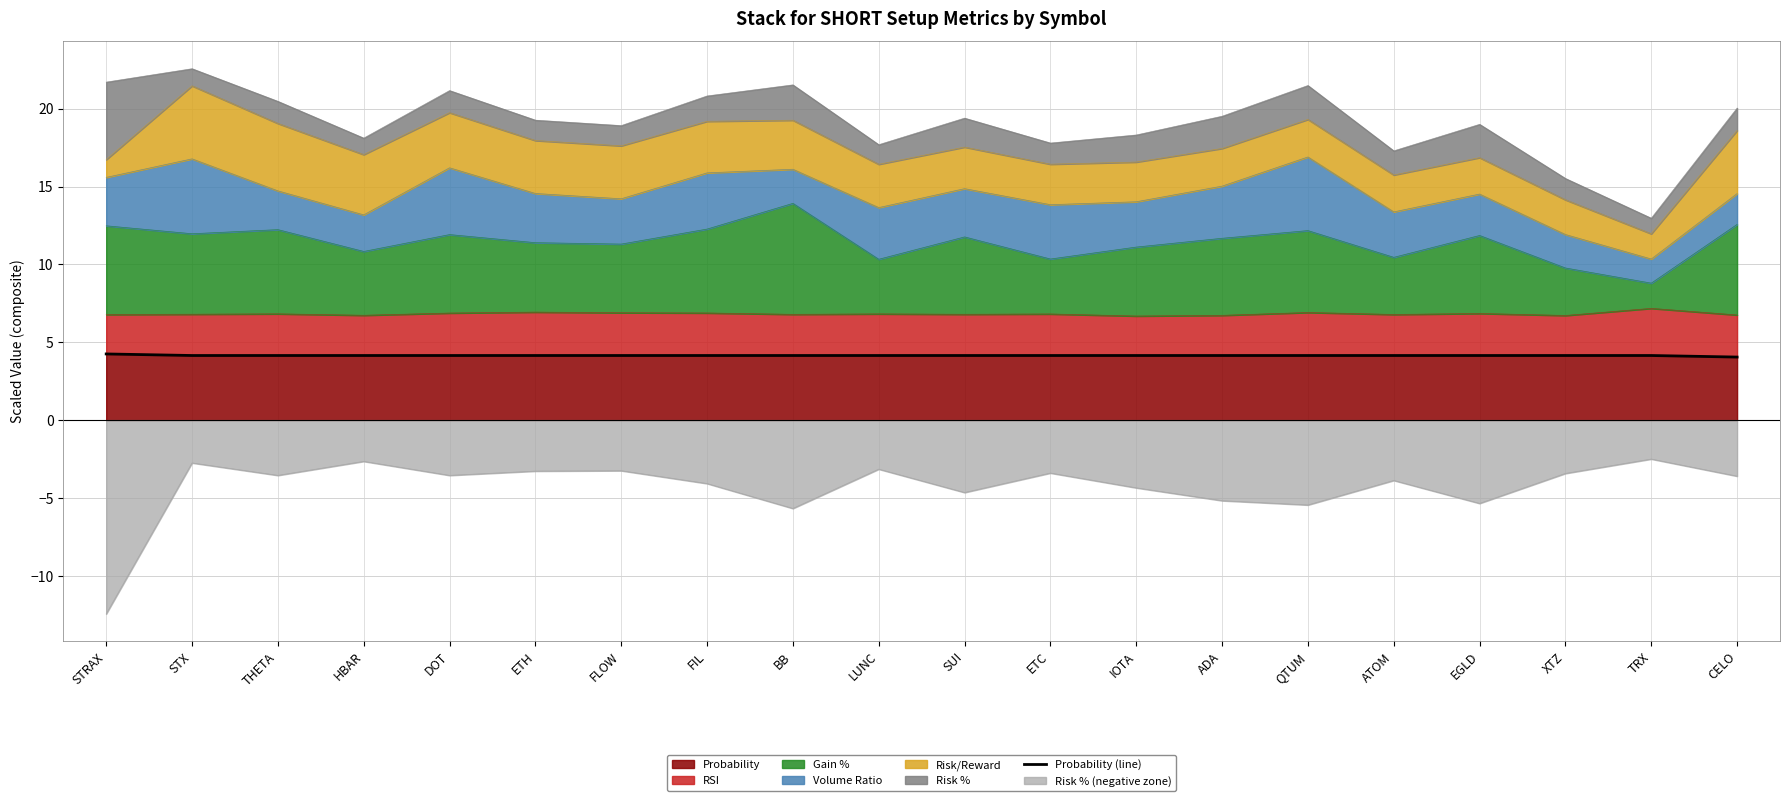

Is the value of Probability at ATOM greater than the value of Risk % (negative zone) at STX?

Yes